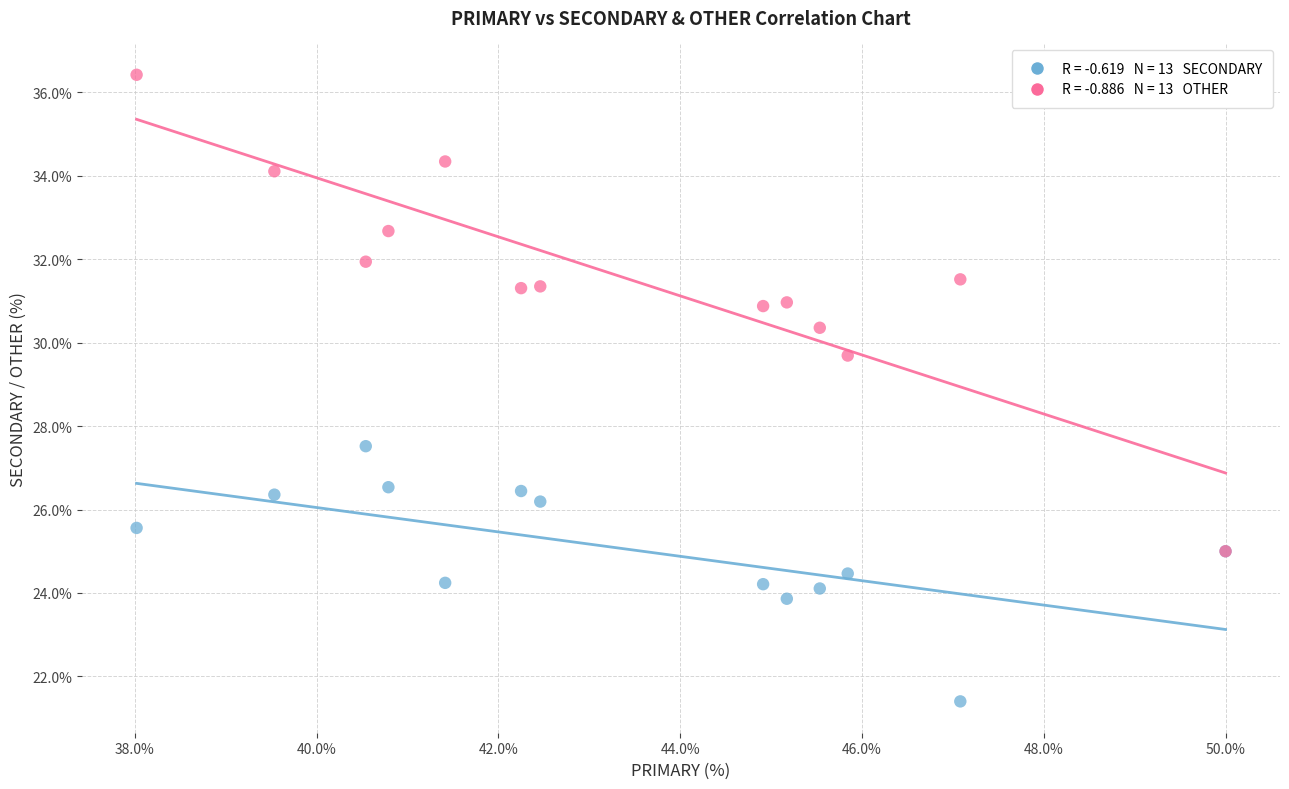

Across all series, what Y value is closest to 28?

27.5